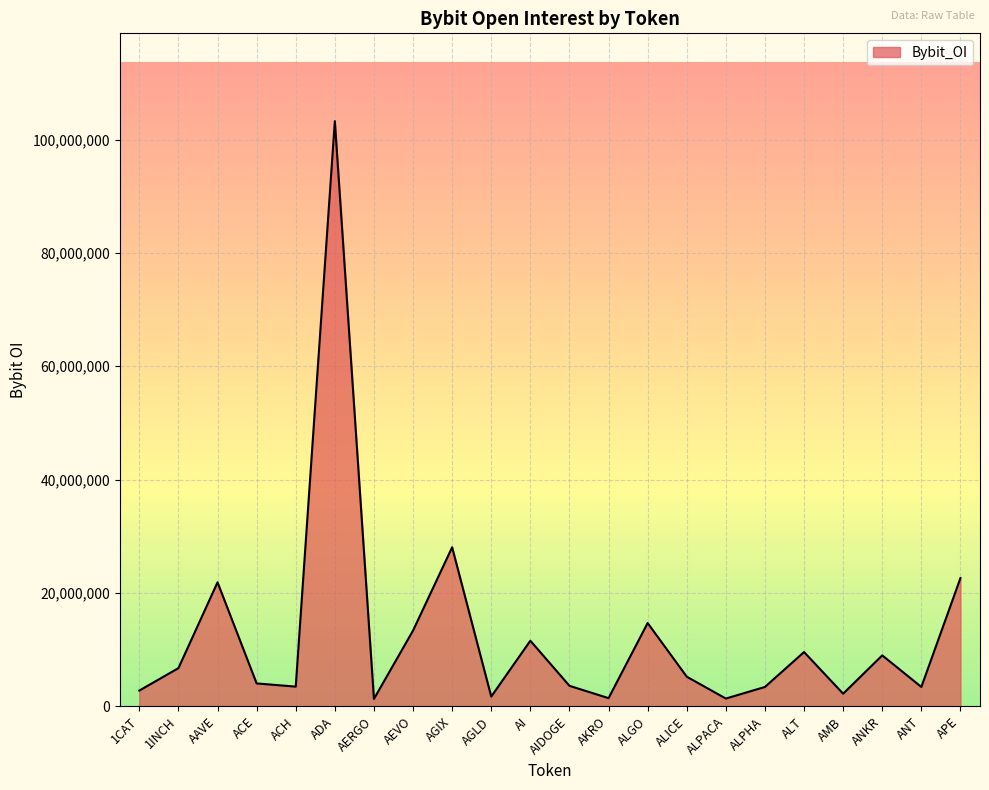

True or false: the data shows 162560339 at ADA.

False